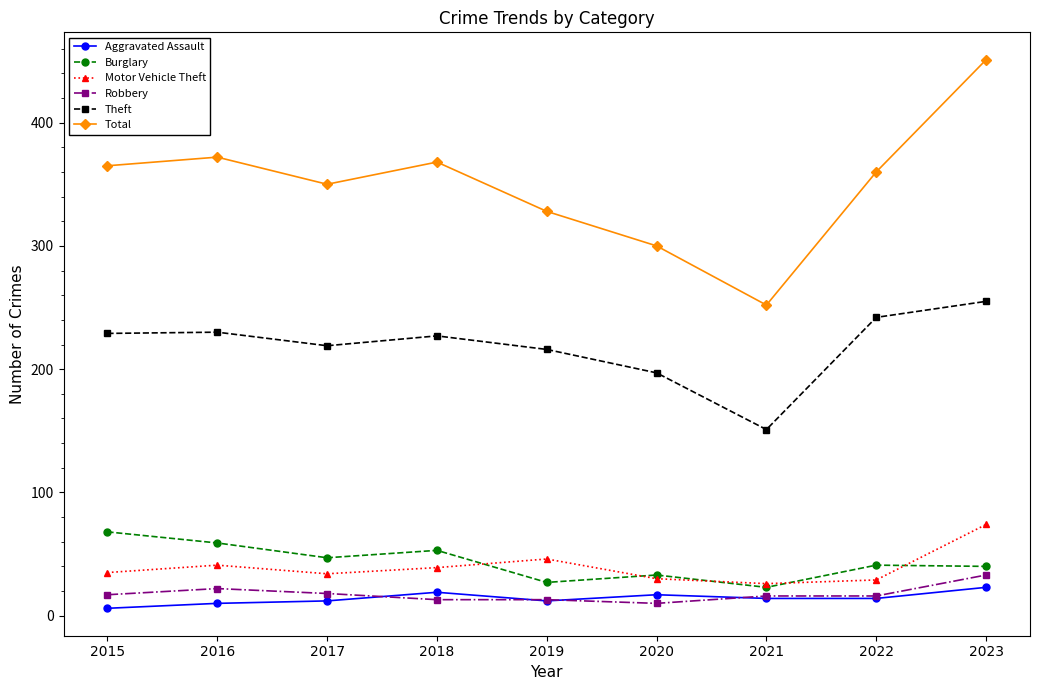

At which category does the chart reach its peak across all series?

2023